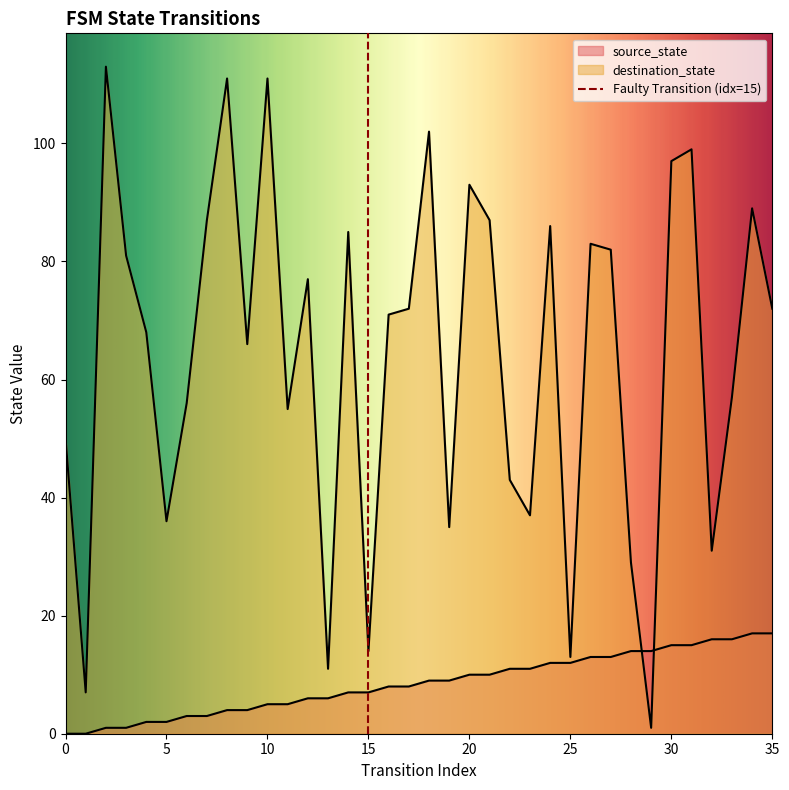

How many positive values does the source_state series have?

34